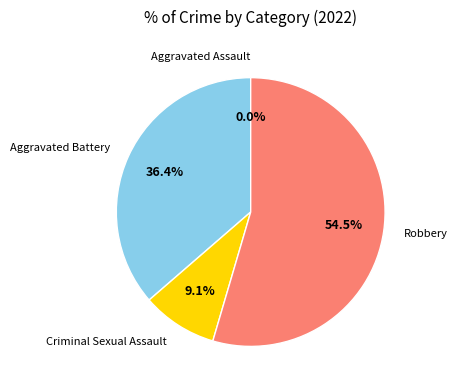

What percentage is the Robbery slice, to the nearest percent?

55%